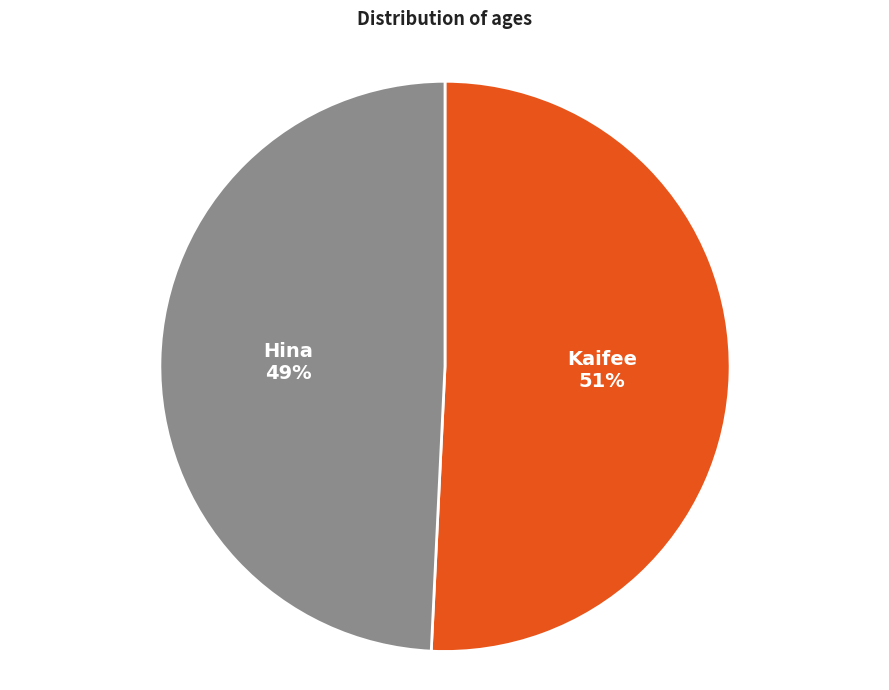

What is the smallest slice in the pie chart?

Hina